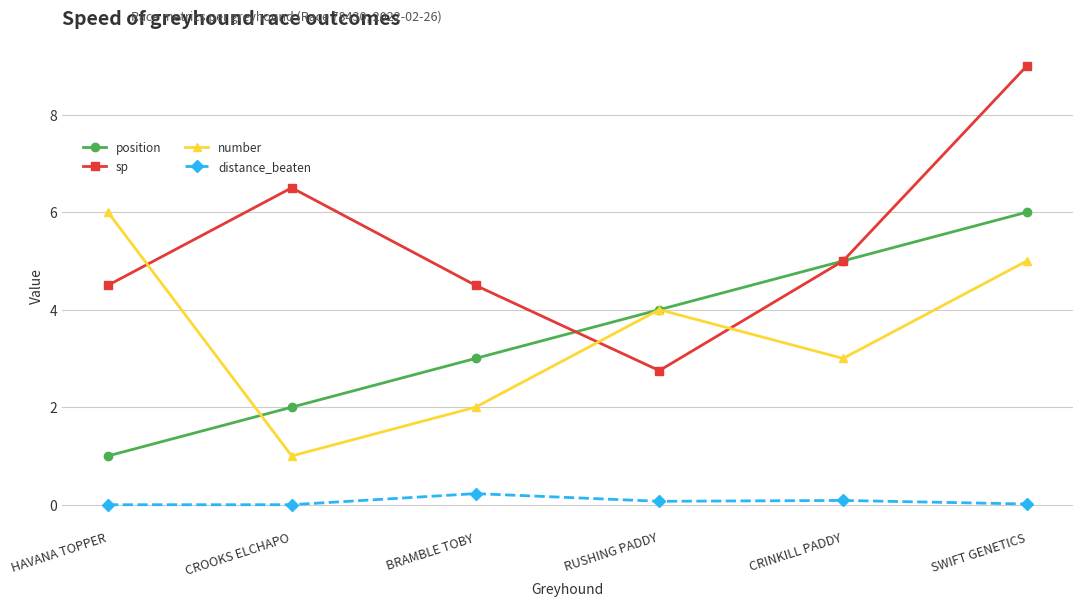

The value of number at BRAMBLE TOBY is 3.6. True or false?

False